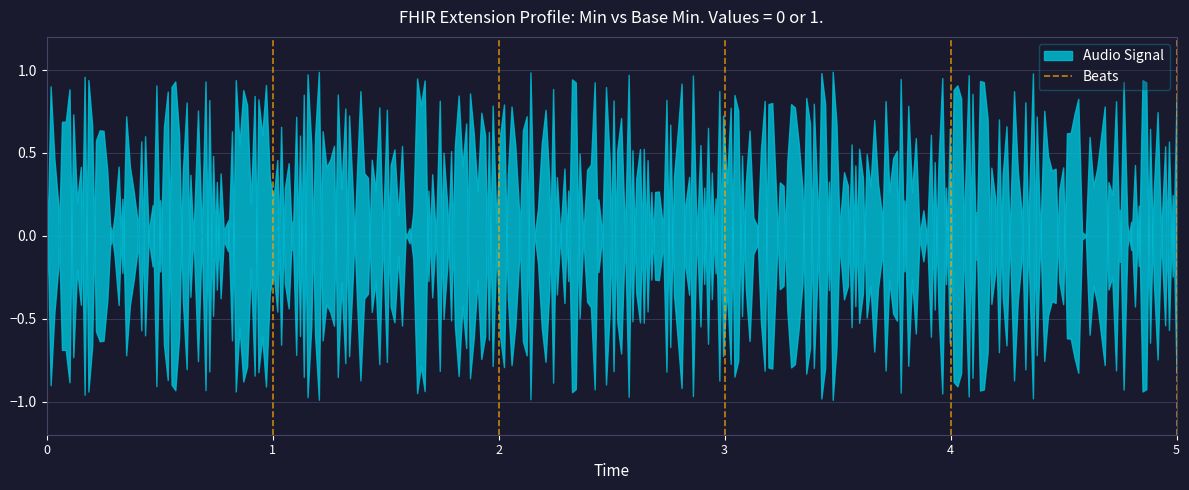

Is it true that the value at 0 is 0?

True